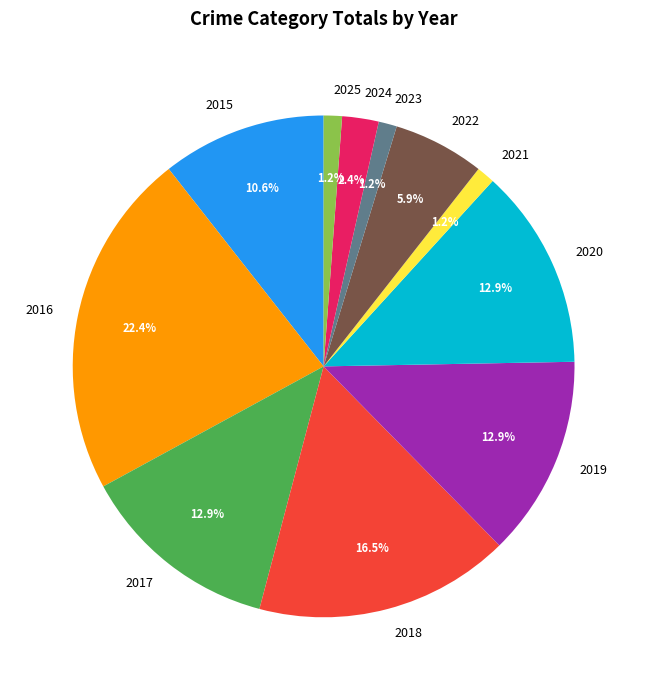

How many segments does this pie chart have?

11